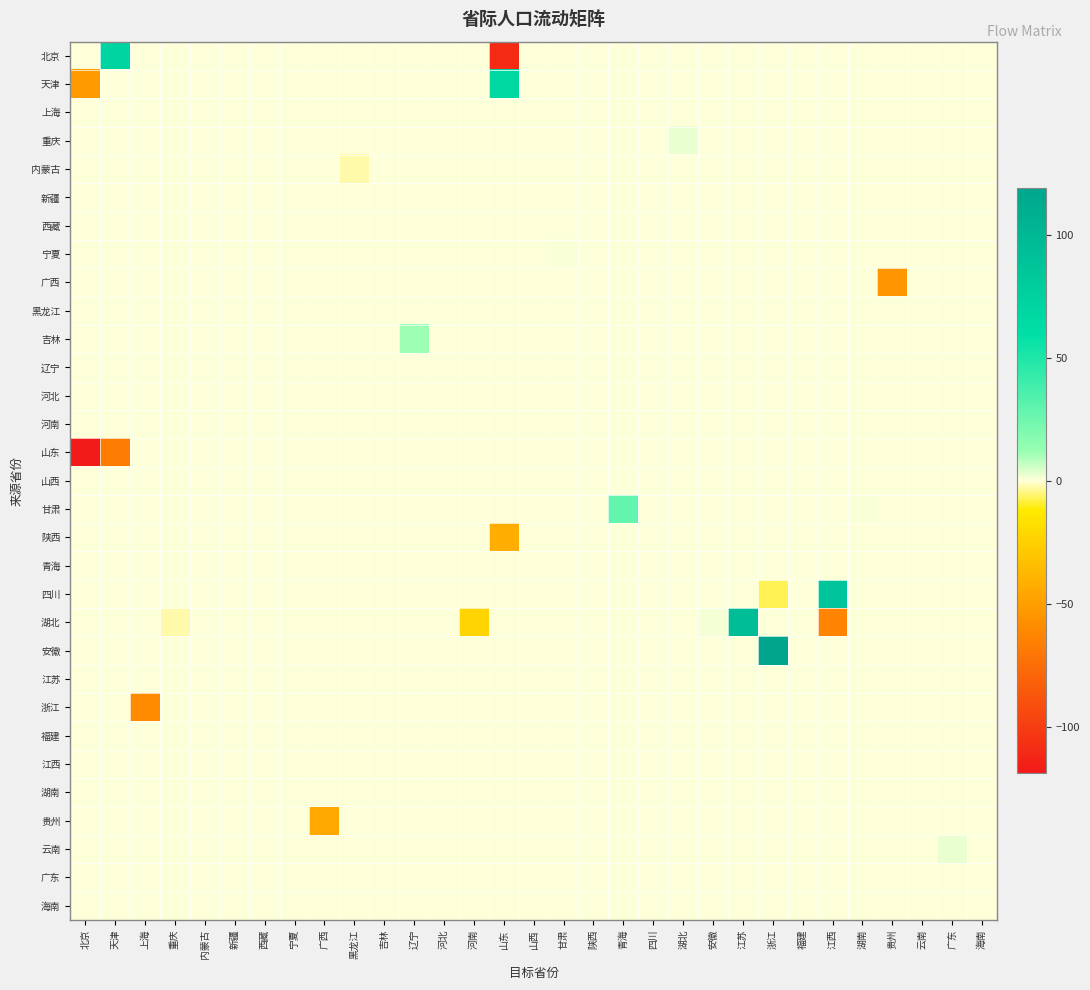

At which category does the chart reach its minimum across all series?

北京